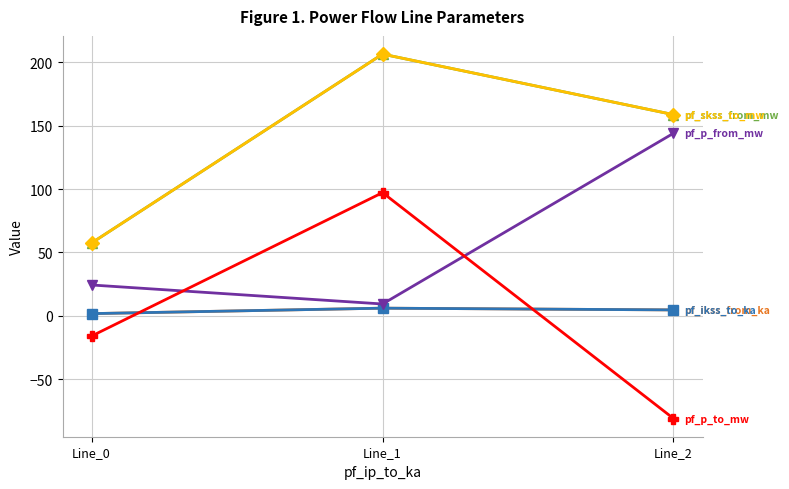

Does the chart have visible grid lines?

Yes